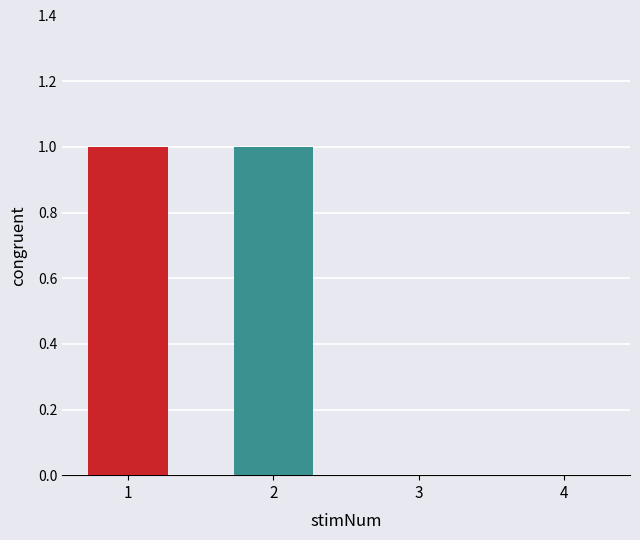

Is it true that the value at 1 is 1?

True